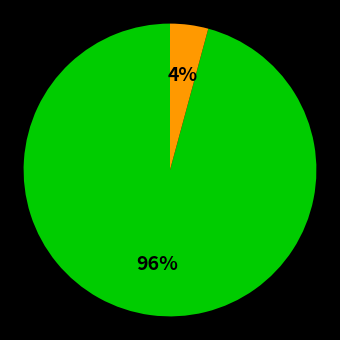

Is there any slice that represents more than half of the pie?

Yes